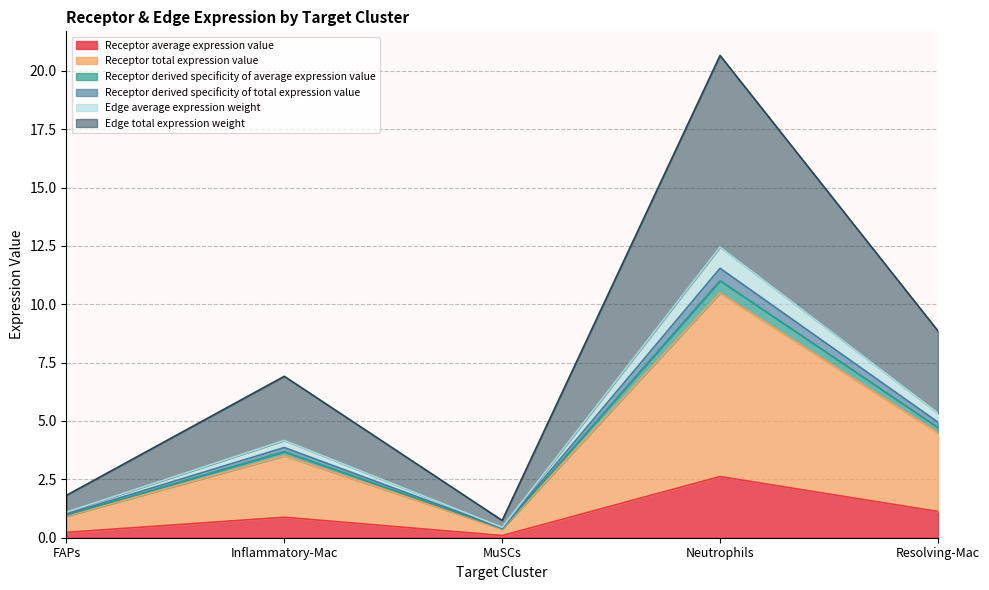

True or false: Edge average expression weight and Receptor derived specificity of average expression value cross at least once.

False